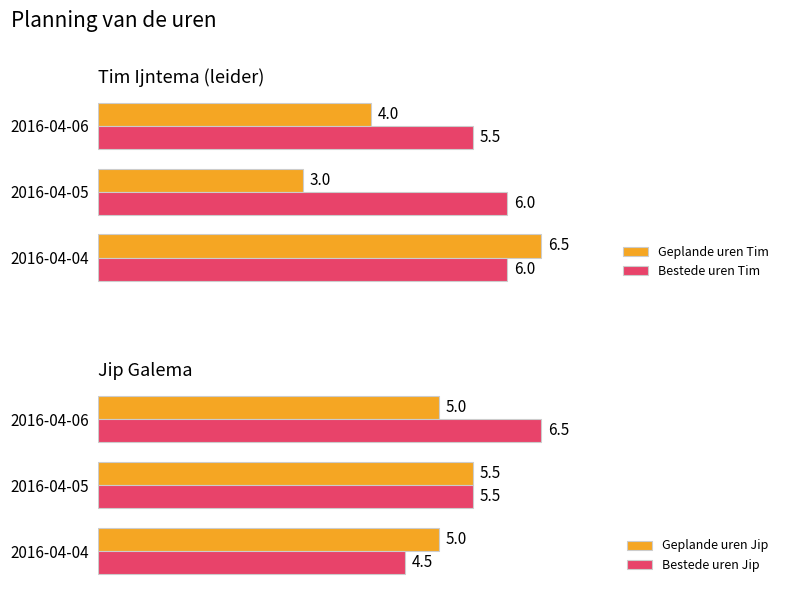

The value of Geplande uren Tim at 0 is 6.5. True or false?

True